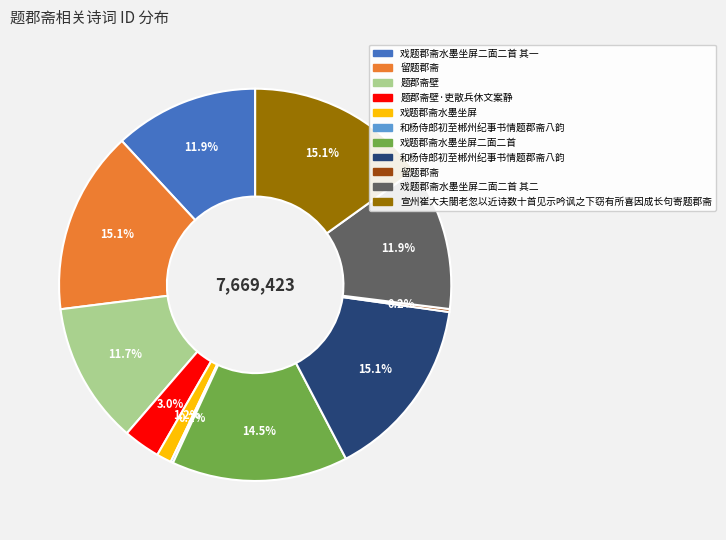

Is there any slice that represents more than half of the pie?

No